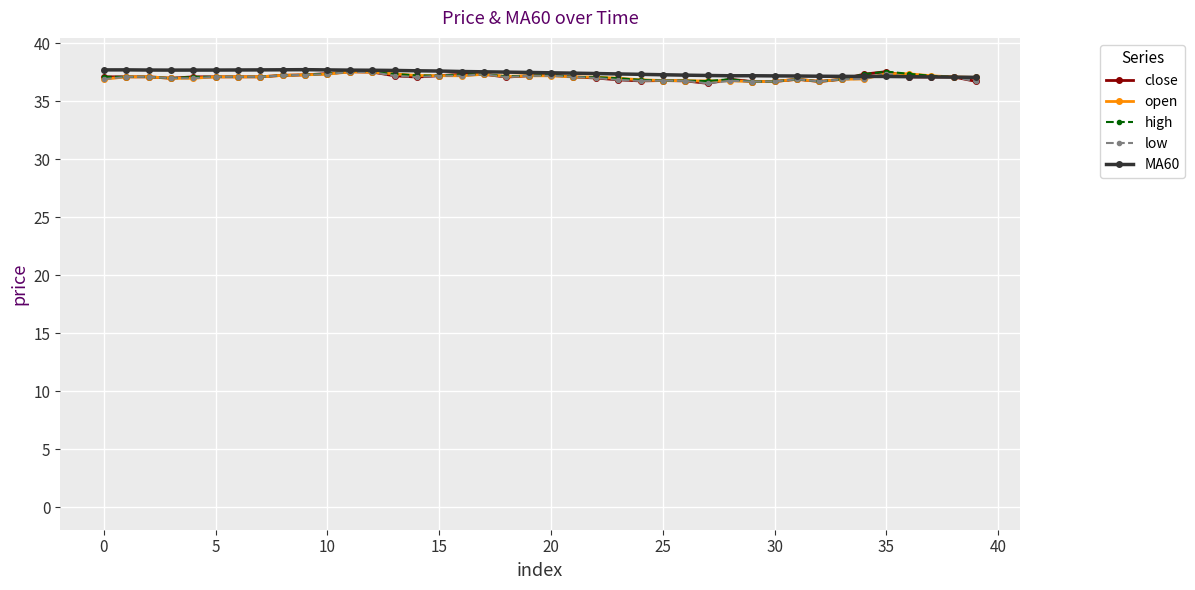

What is the label of the 8th point from the right?

32